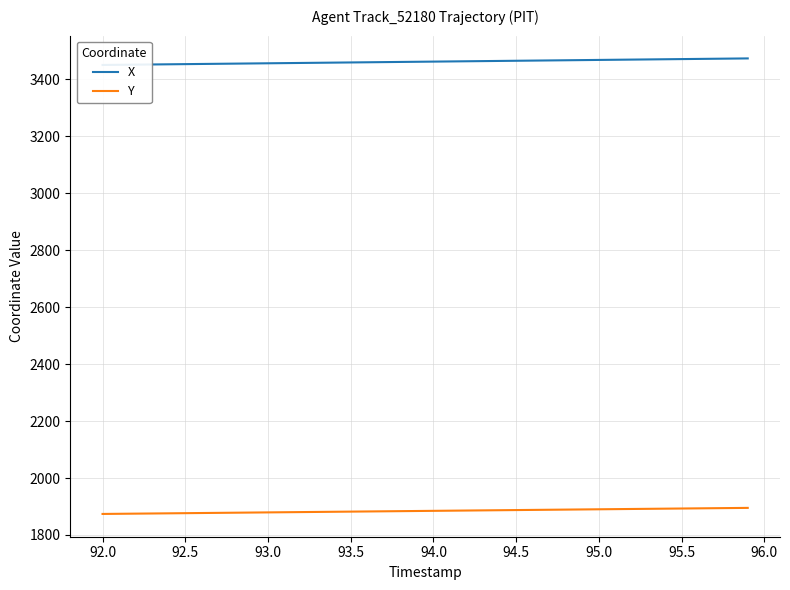

How many data points in X are above 3462?

20